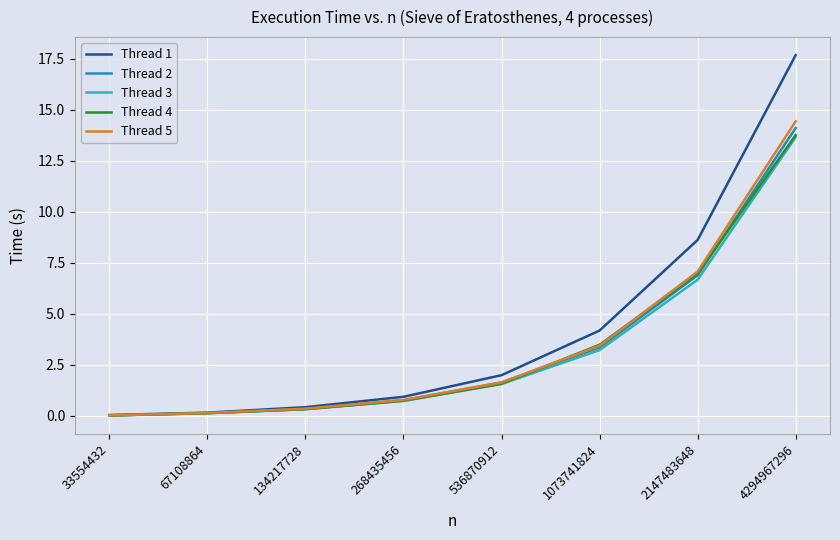

At which category is the sum across all series the highest?

4294967296